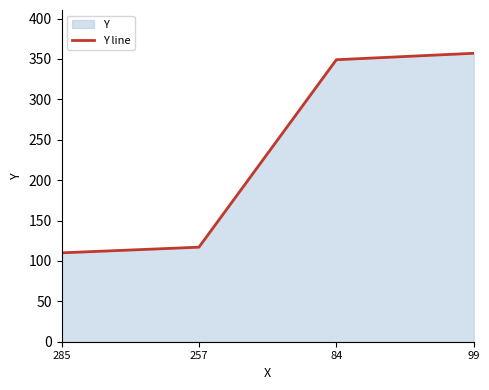

How many lines are shown in the chart?

1